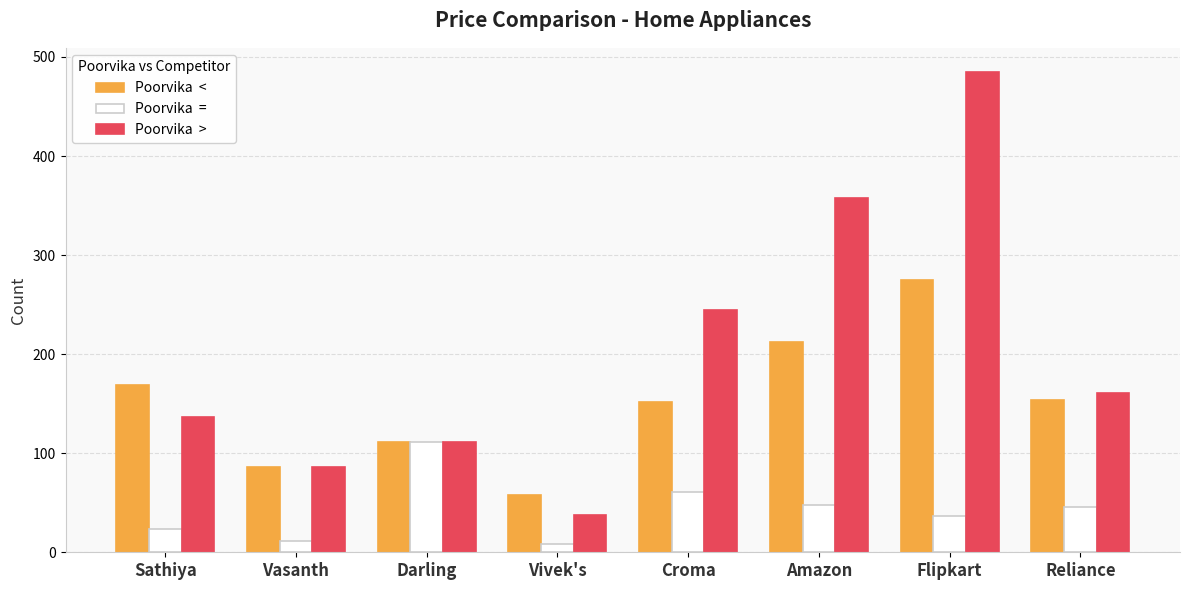

What is the label of the 8th bar from the left?

Reliance